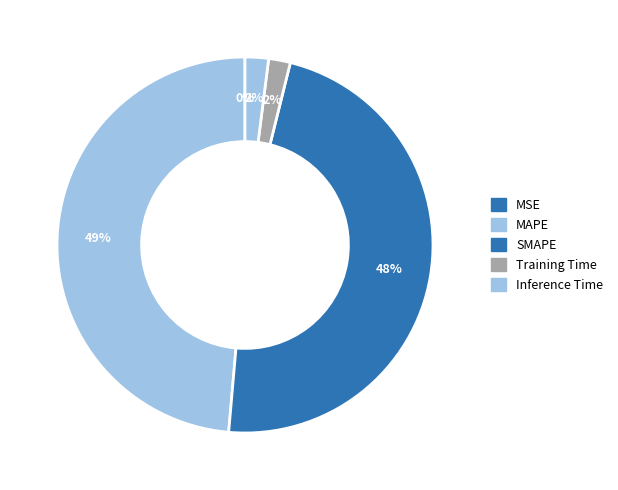

Does Inference Time account for over 50% of the chart?

No